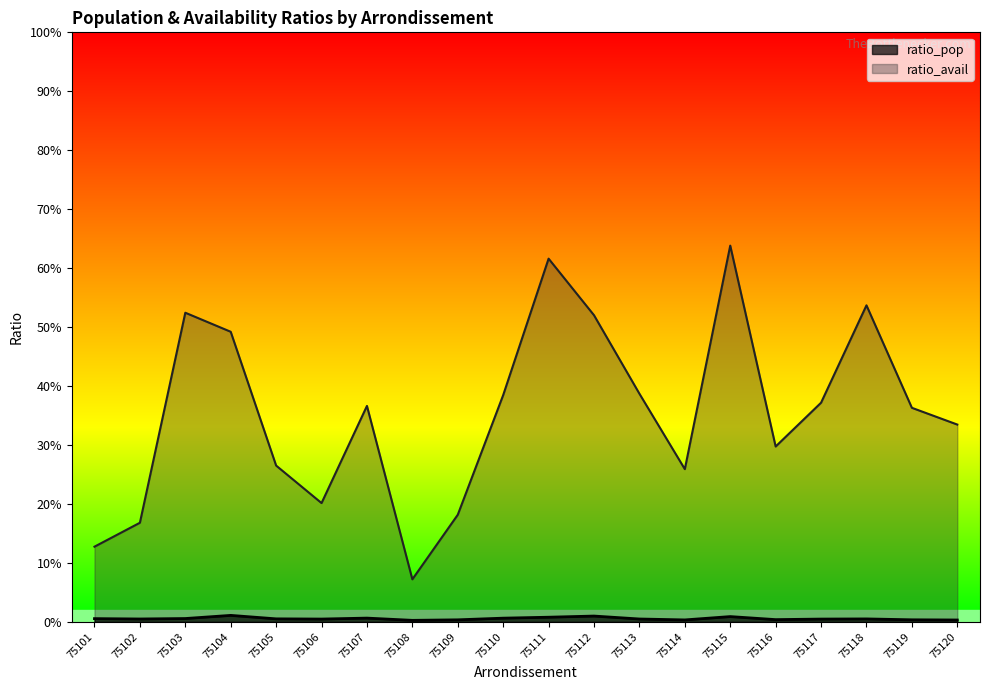

Which series has the widest spread of values?

ratio_avail